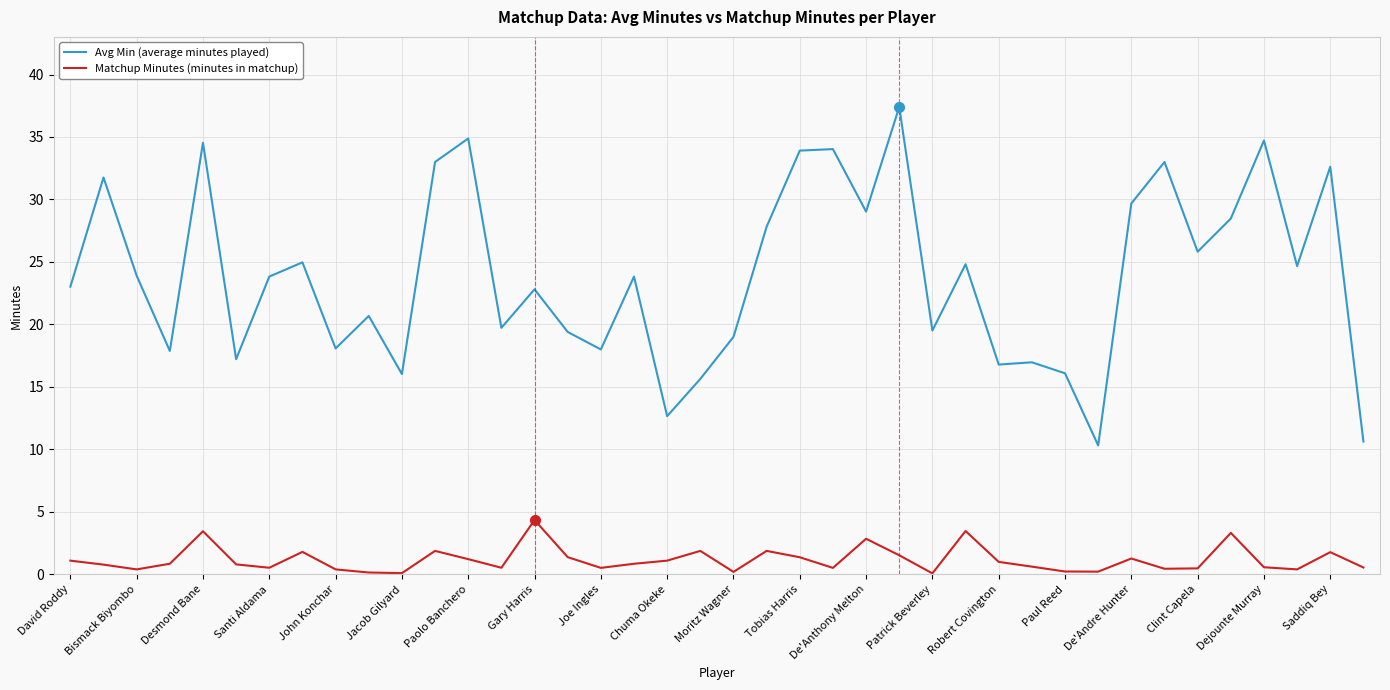

List the series in order of their overall mean, lowest first.

Matchup Minutes (minutes in matchup), Avg Min (average minutes played)